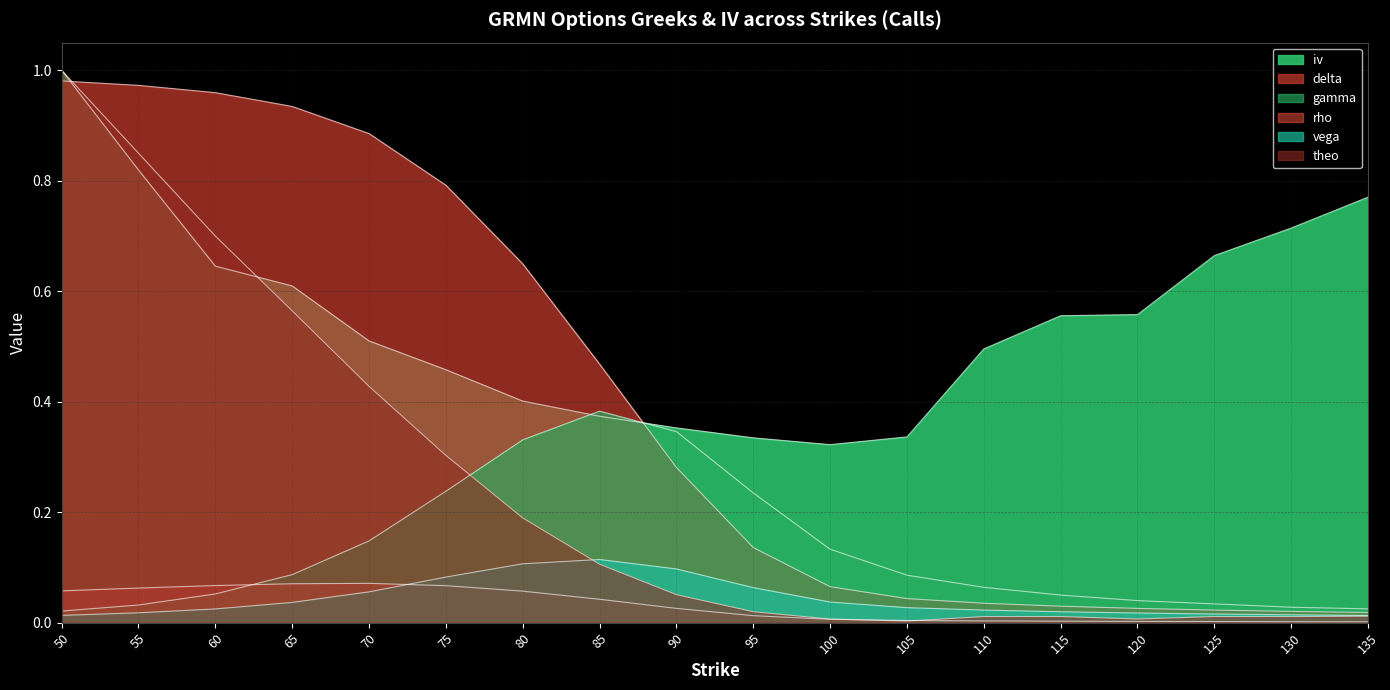

What is the value of the iv point at the 6th from the left?

0.5